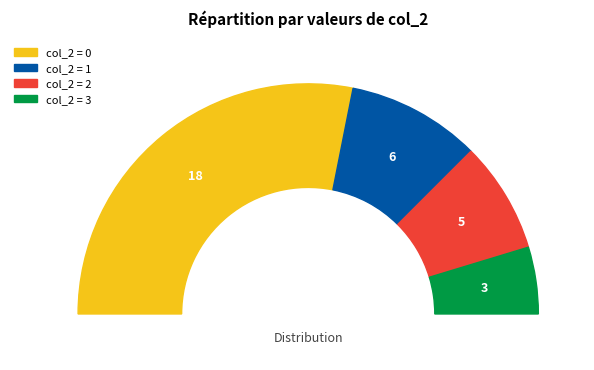

Combined, what portion of the pie is 5 and 2?

15.2%